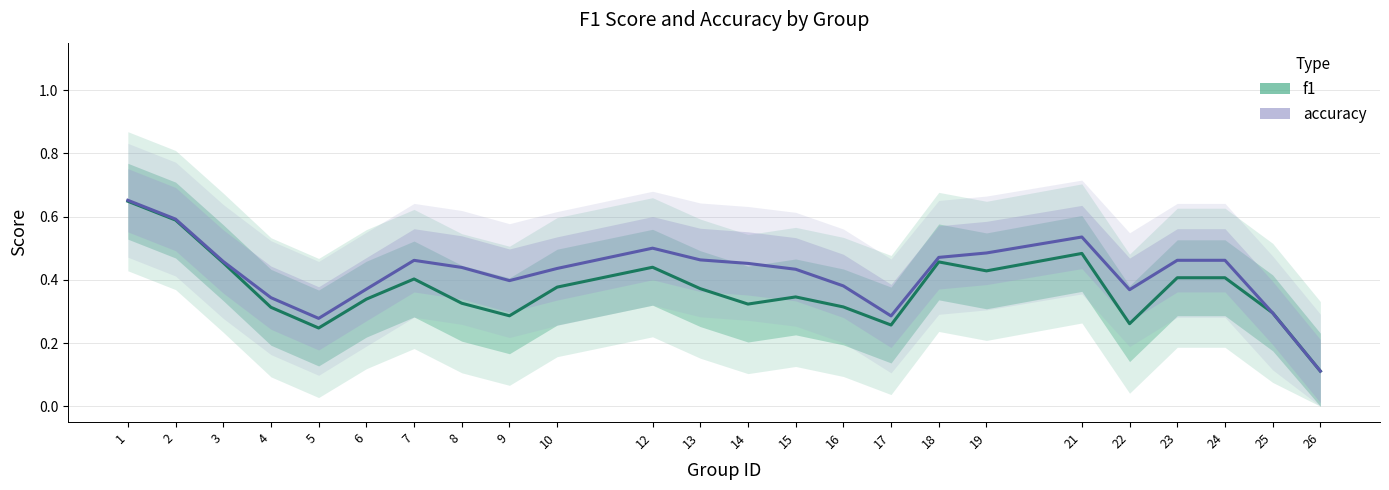

What is the value of the f1 point at the 1st from the left?

0.6